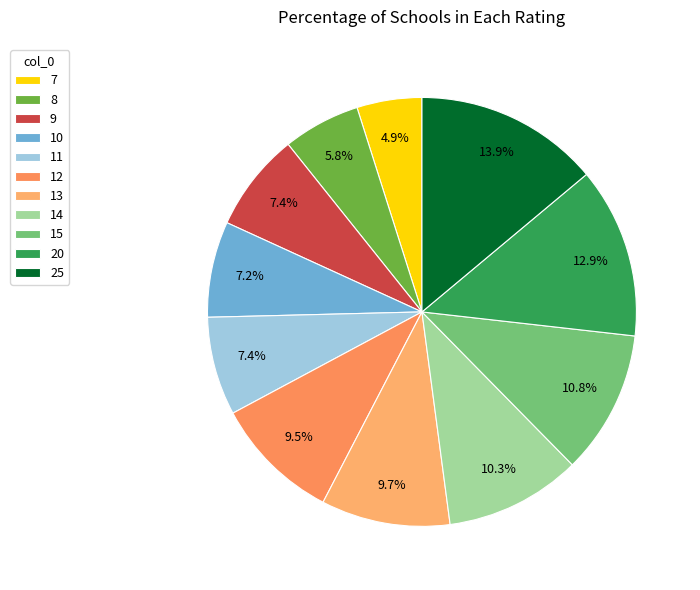

What percentage is the 8 slice, to the nearest percent?

6%